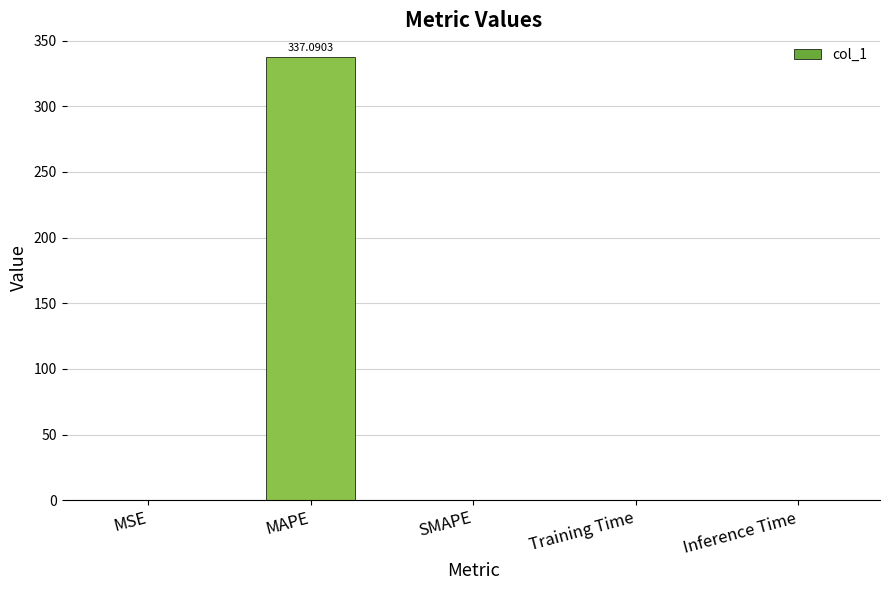

Count the number of values greater than 0.

4